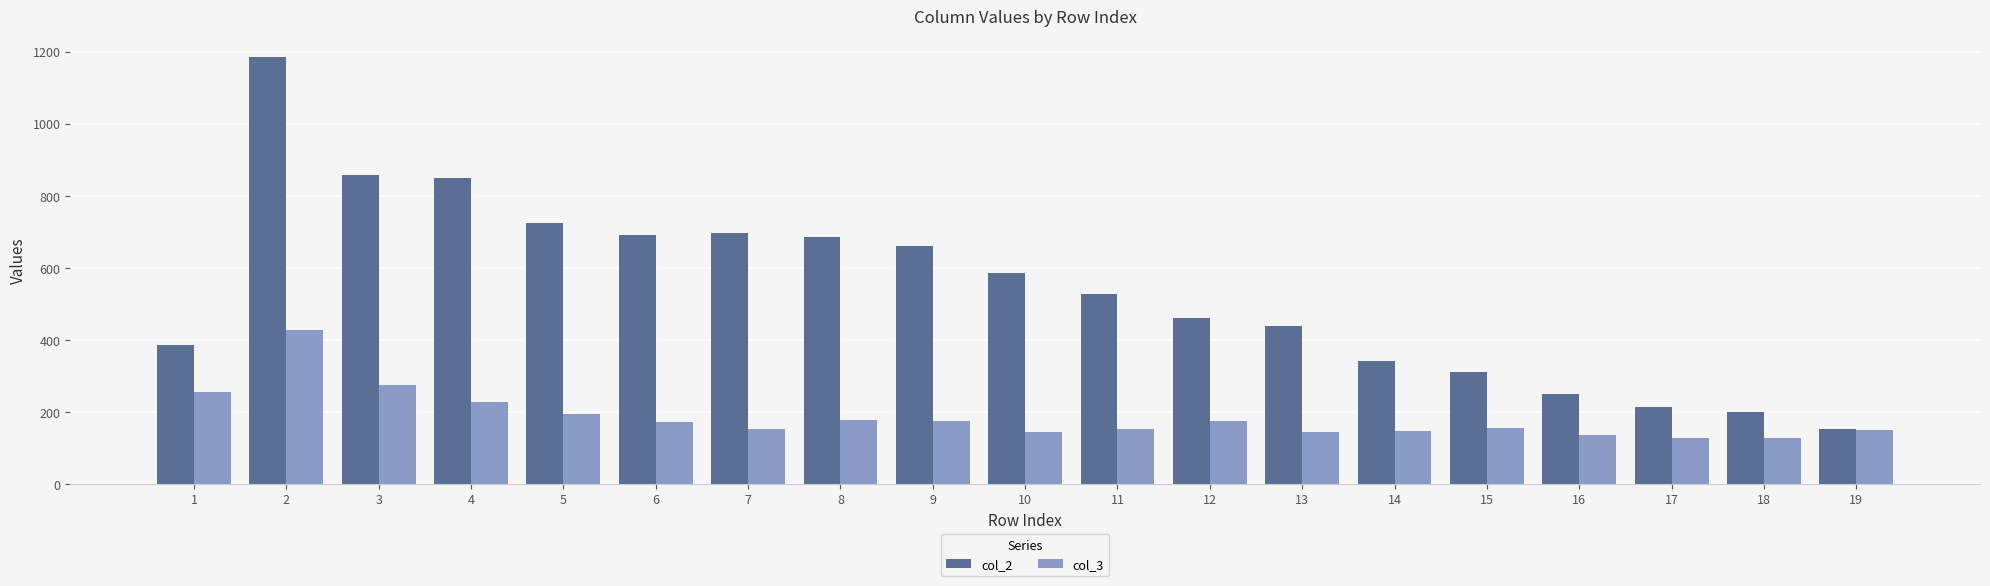

Is the value of col_2 at 14 greater than the value of col_3 at 4?

Yes